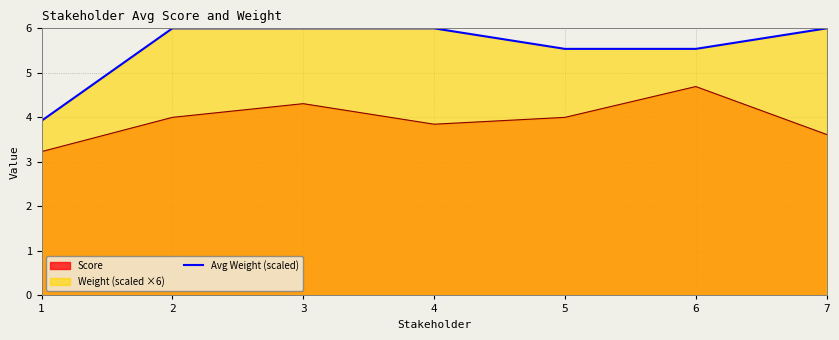

What is the approximate value at 1?

3.9